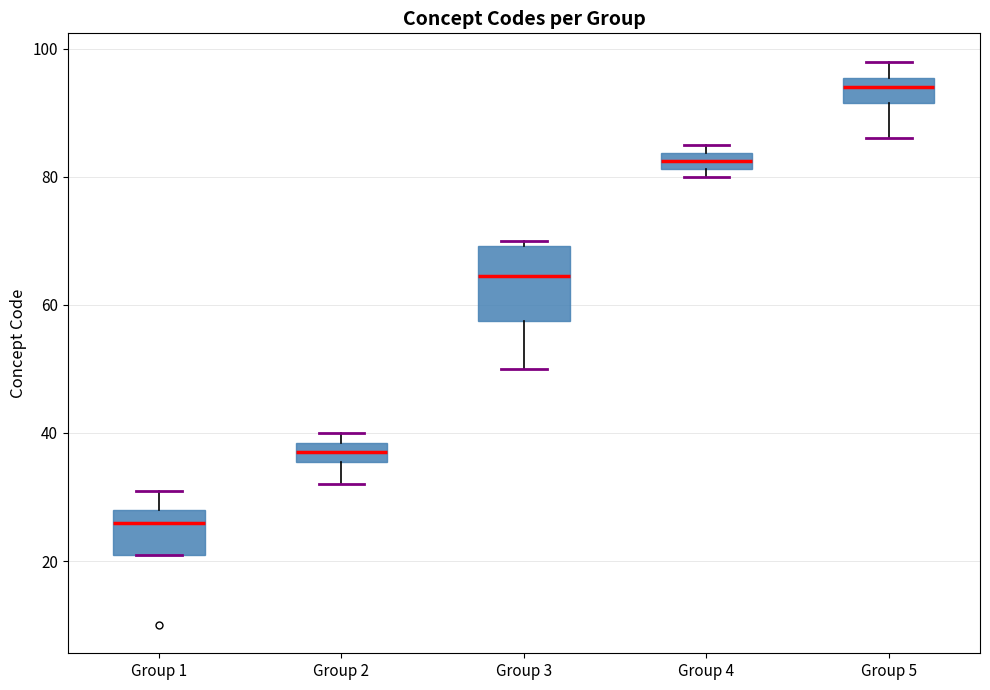

Comparing the boxes themselves (not the whiskers), which one is the tallest?

Group 3